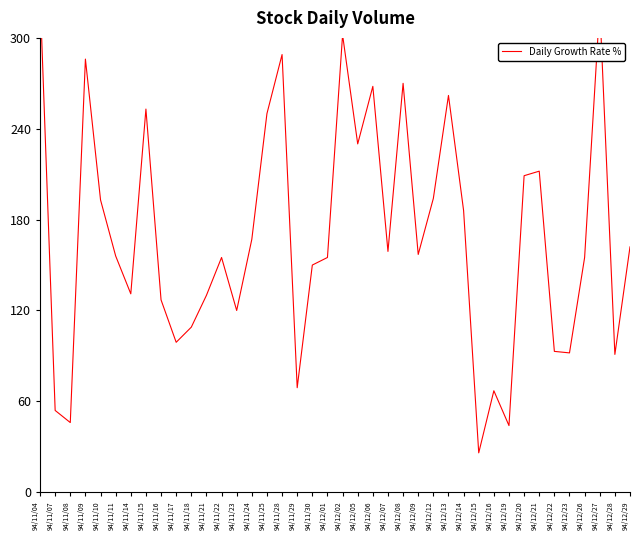

Read the value at 94/12/06.

268